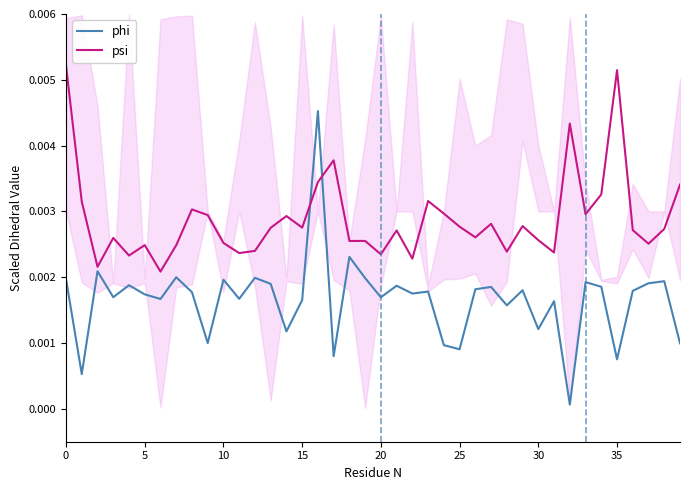

True or false: psi has more than 2 points higher than both neighbors.

True